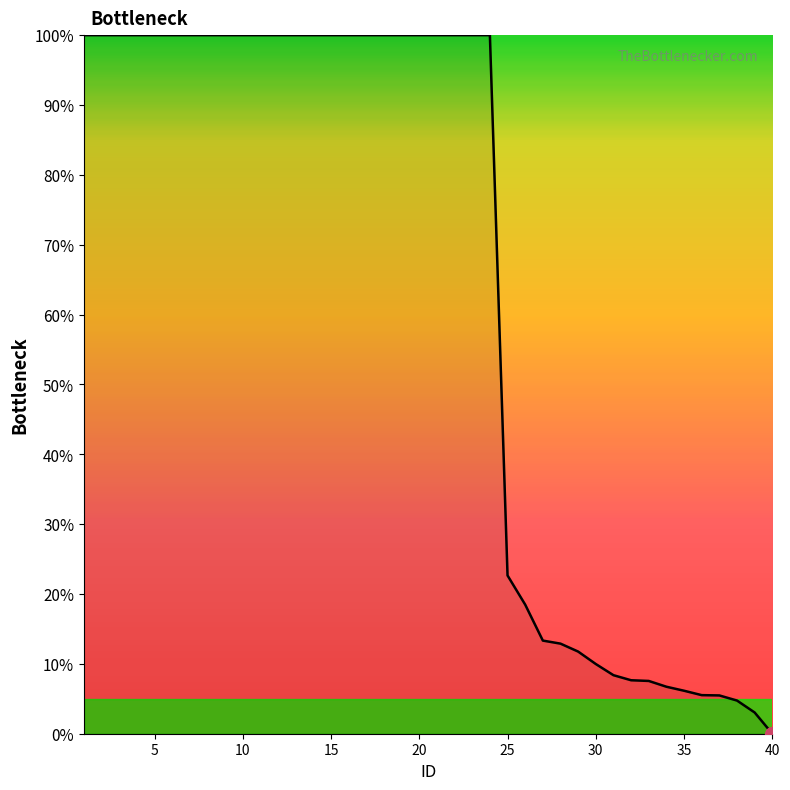

What is the difference between the maximum and minimum values?

100.0